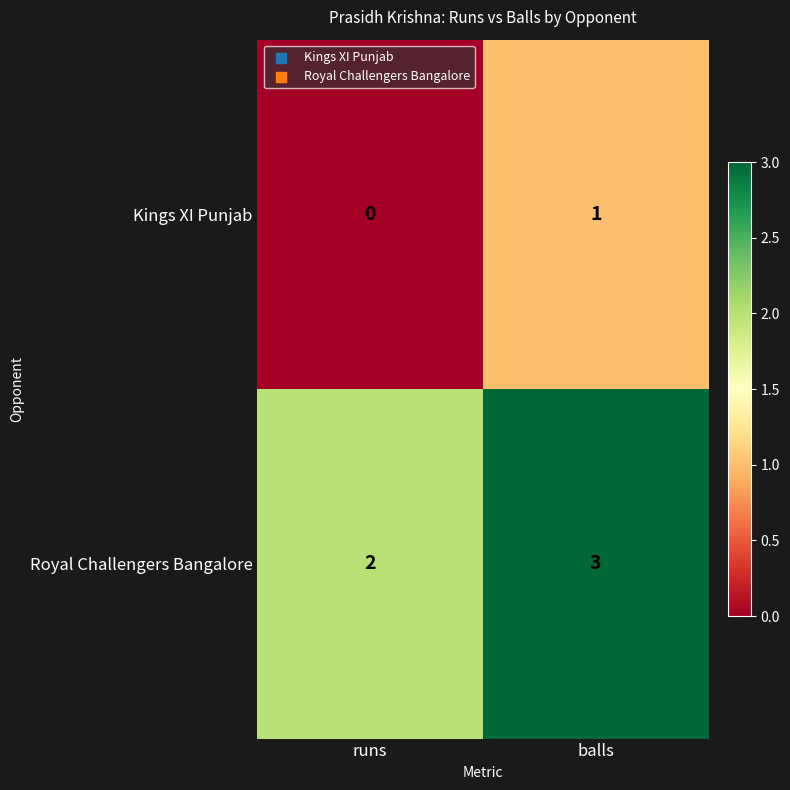

At which category is the sum across all series the highest?

balls